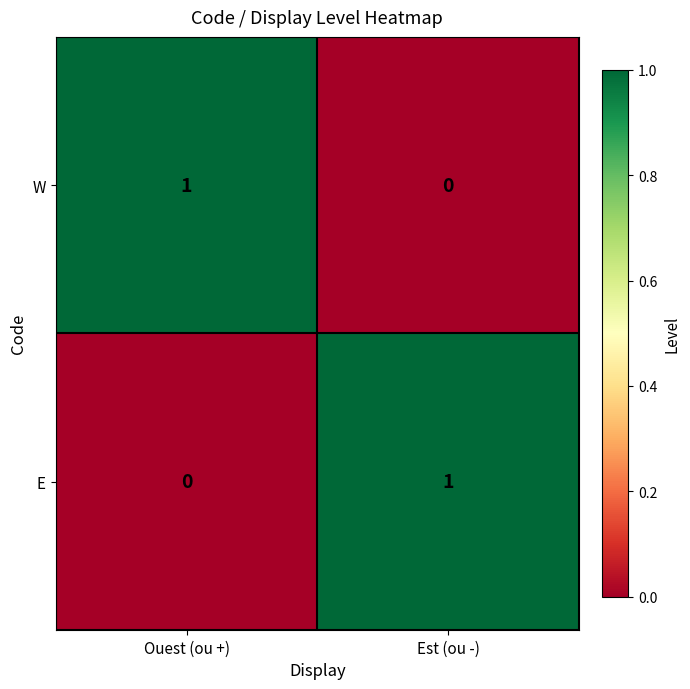

Is the value of E at Ouest (ou +) greater than the value of W at Ouest (ou +)?

No